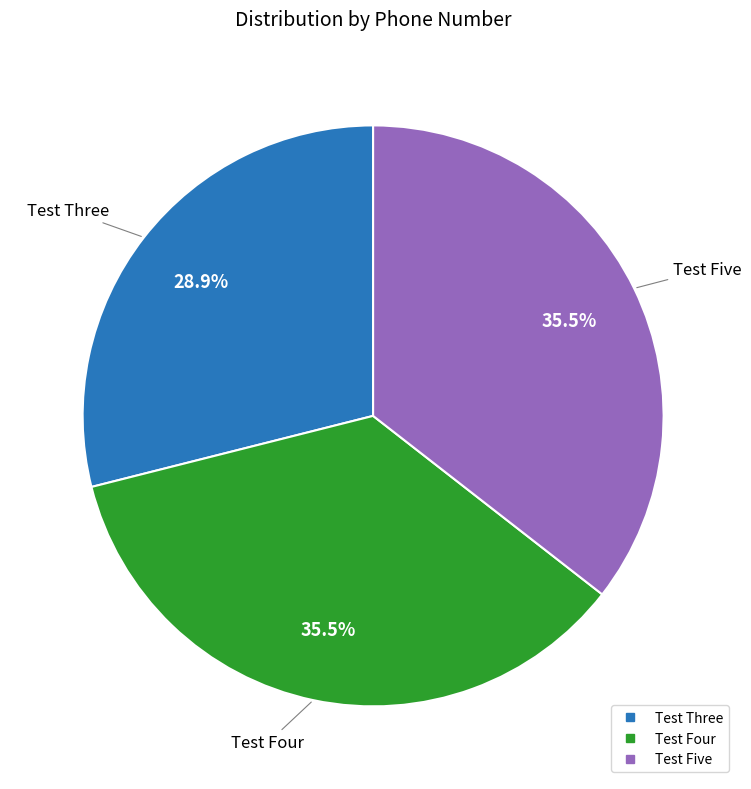

True or false: Test Four accounts for 26% of the total.

False